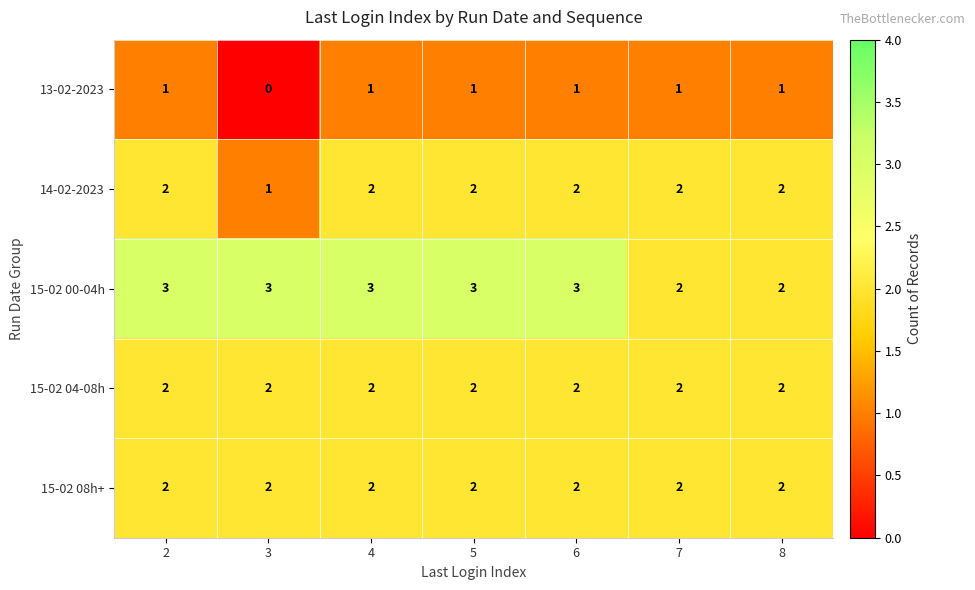

Which series has the largest total across all categories?

15-02 00-04h